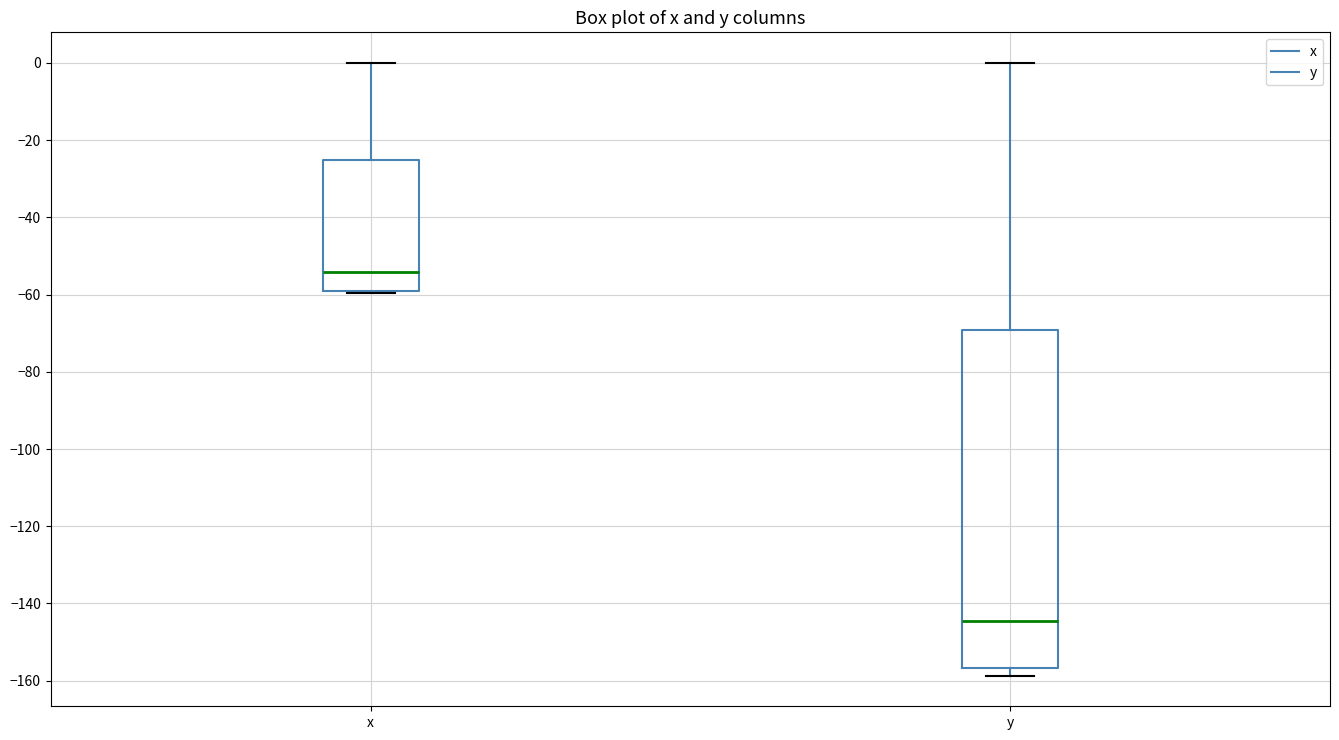

Where does the upper whisker of the box for x end on the y-axis? The values are not printed on the chart, so give them approximately, as read against the axis.

0